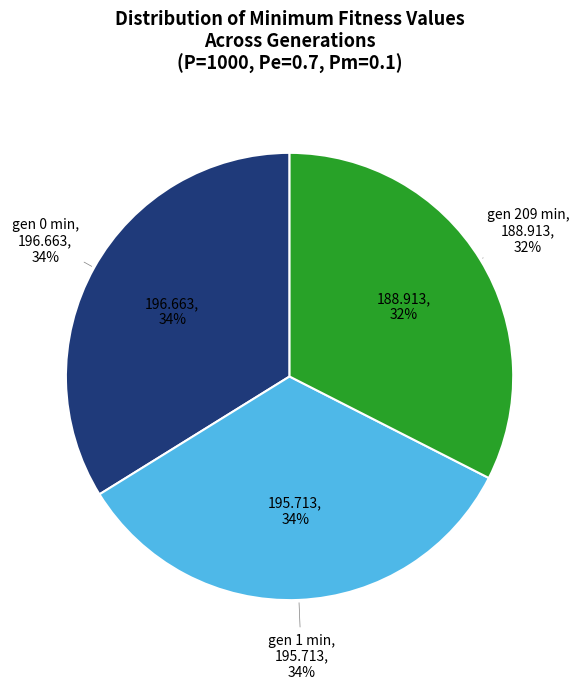

To the nearest percent, what portion does gen 0 min represent?

34%